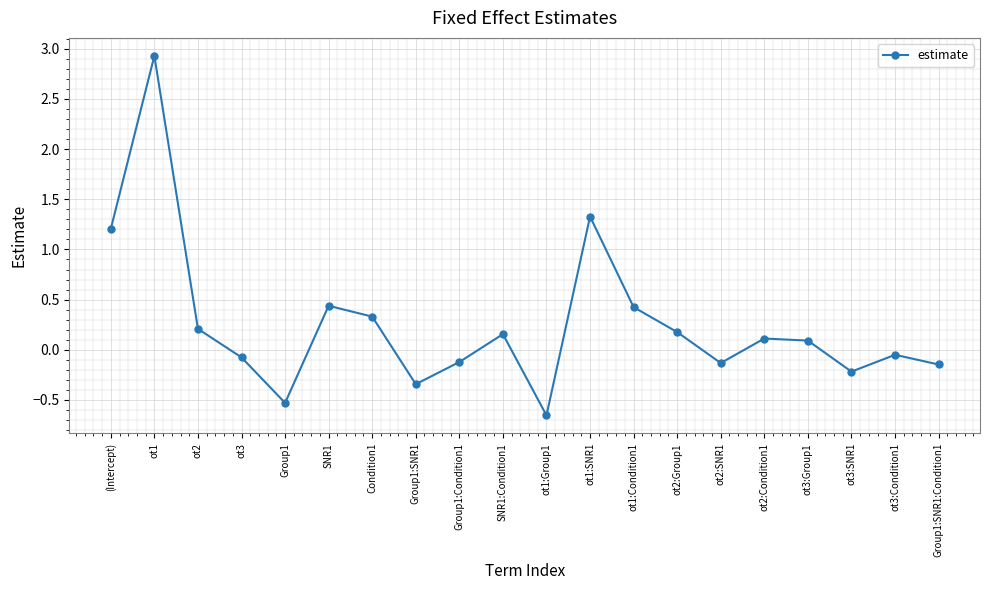

How many points are lower than both their immediate neighbors (excluding endpoints)?

5